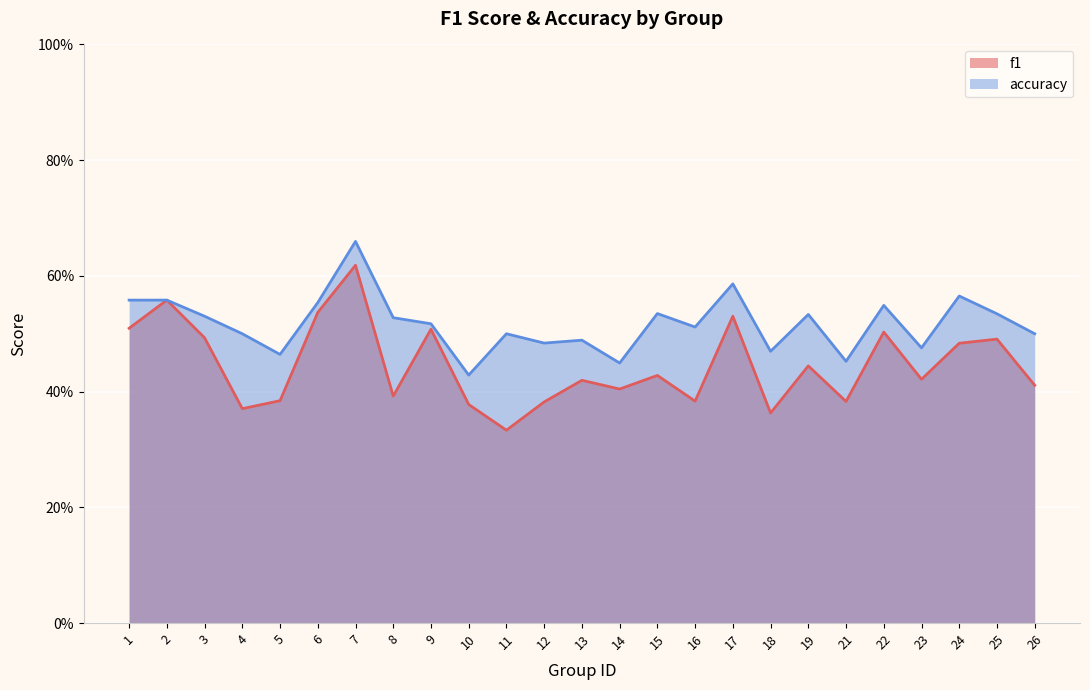

Rank the series by their maximum value, from lowest to highest.

f1, accuracy